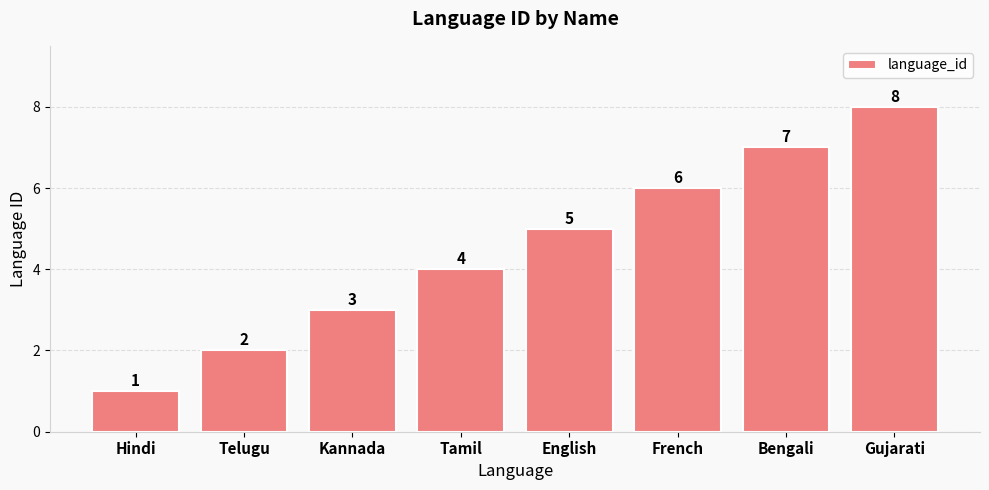

What value does the data have at French?

6